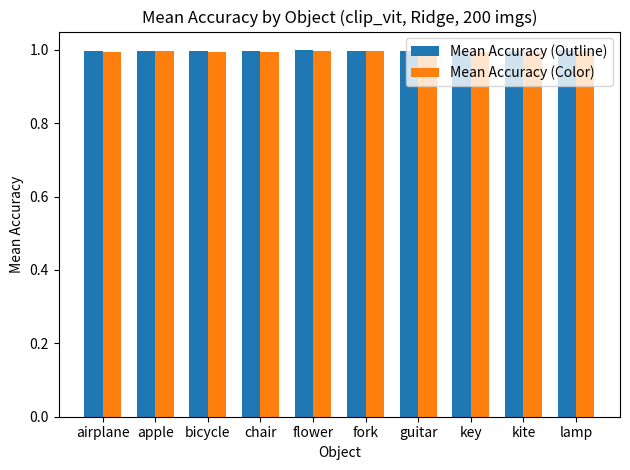

What is the sum of the Mean Accuracy (Outline) values at bicycle and flower?

2.0